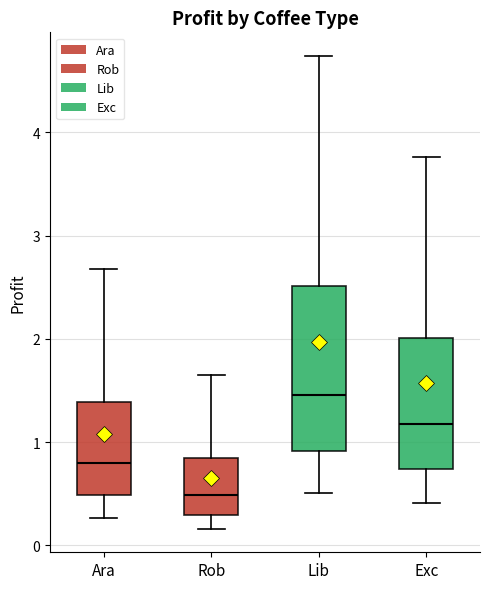

Which box is the tallest, from its lower edge to its upper edge?

Lib